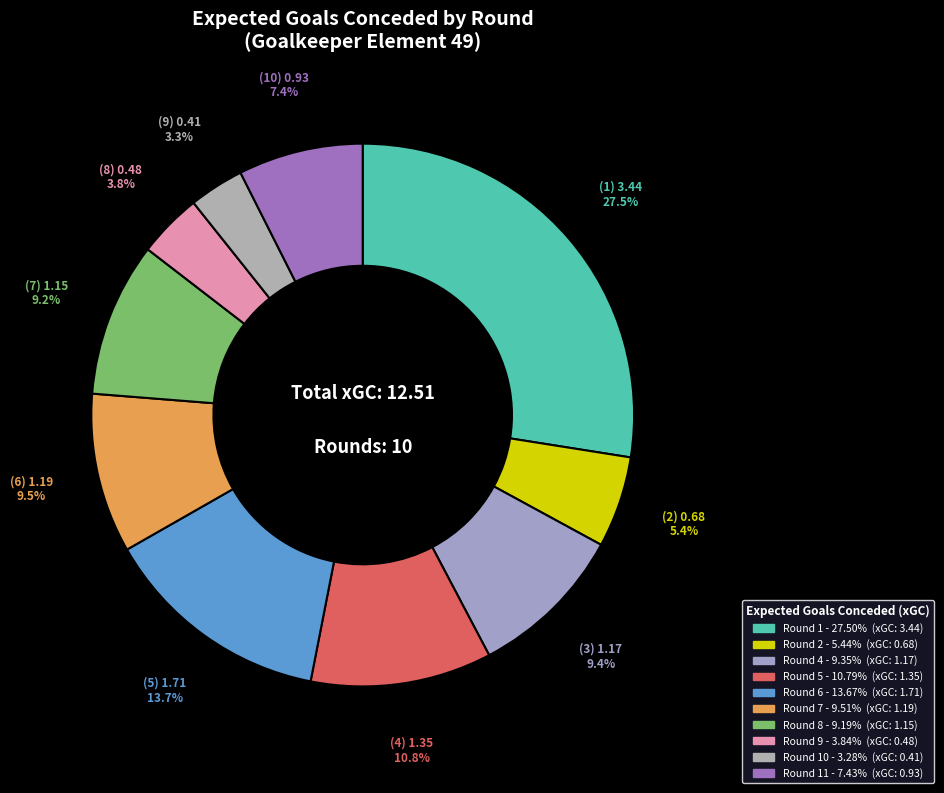

How many slices are in this pie chart?

10